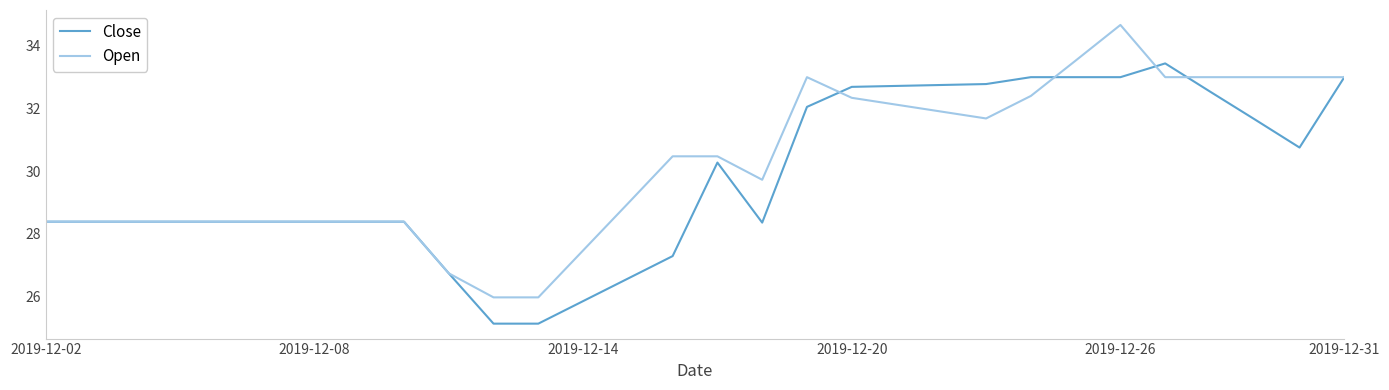

Which series has the largest total across all categories?

Open